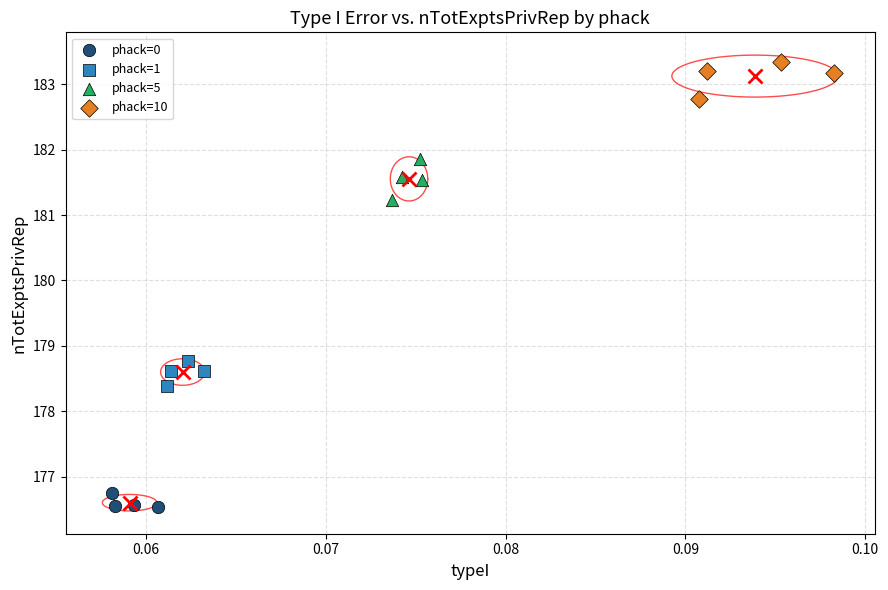

Which series reaches the minimum Y coordinate?

phack=0